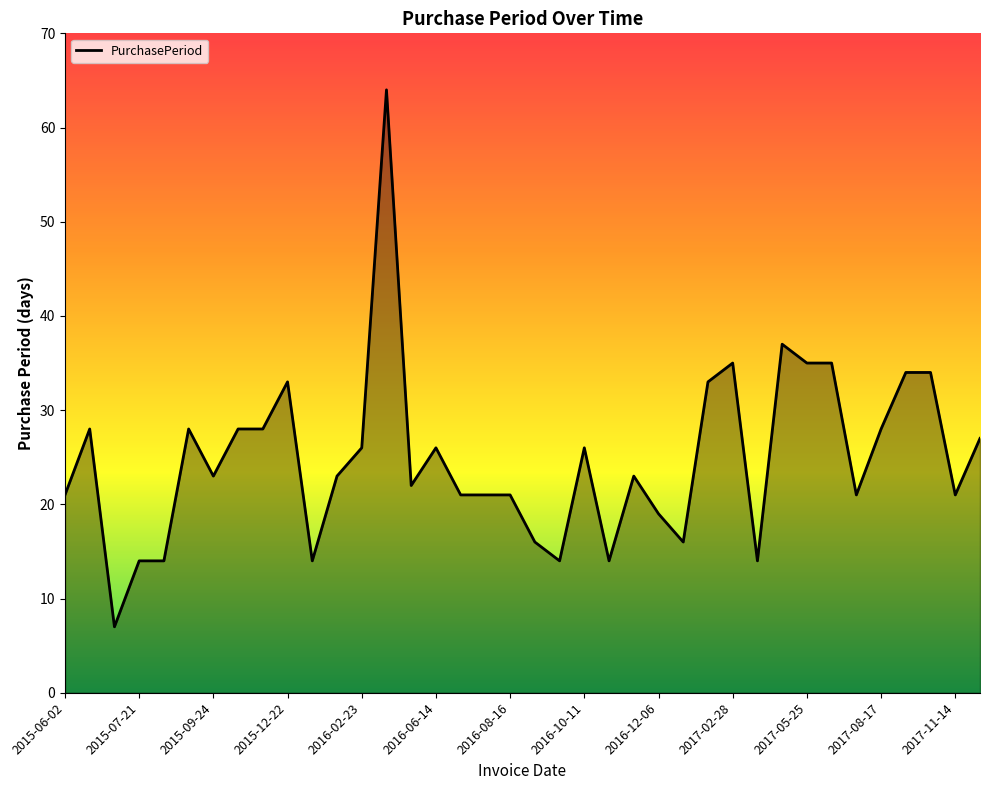

What is the smallest value displayed?

7